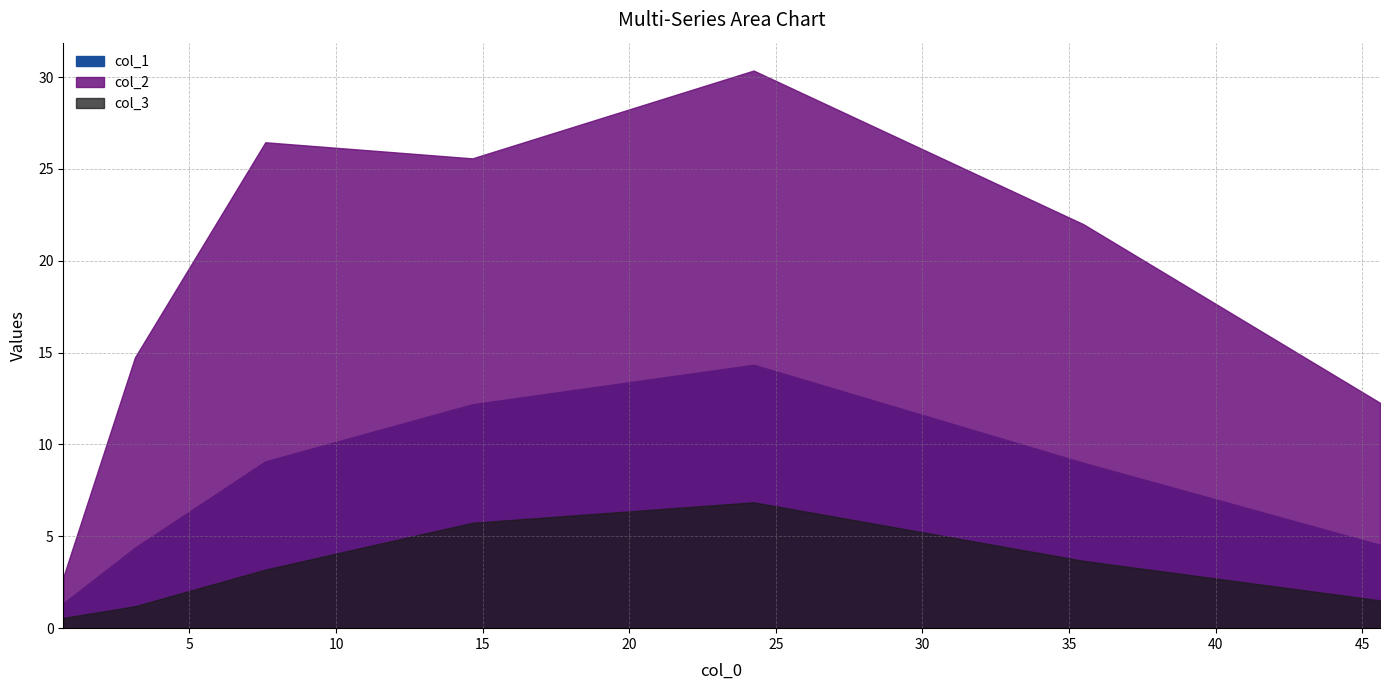

Is it true that col_1 equals 9.1 at 7.58720930232558?

True